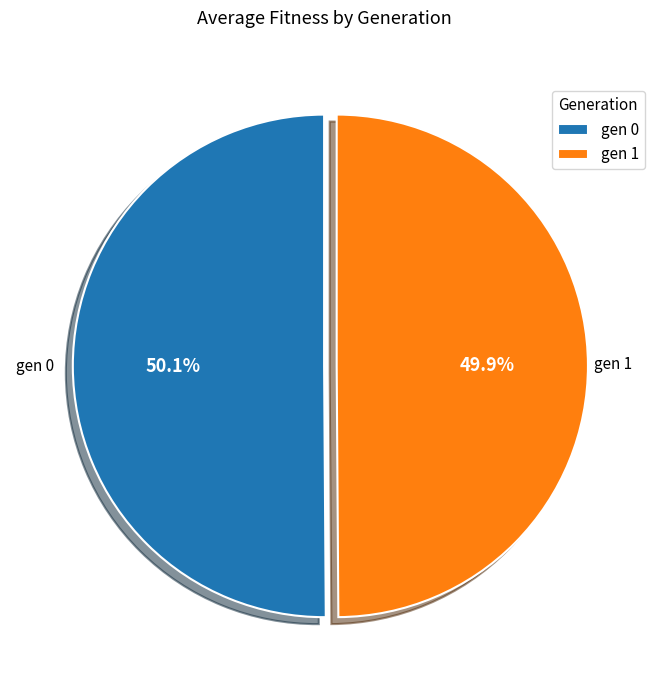

What percentage is the gen 0 slice, to the nearest percent?

50%